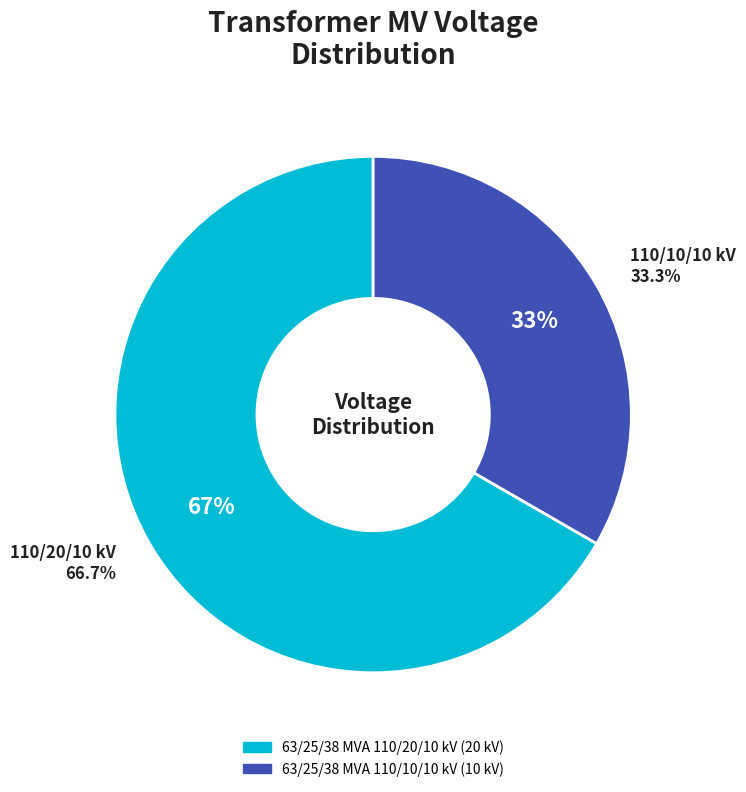

To the nearest percent, what is the difference between the largest and smallest slice percentages?

33%